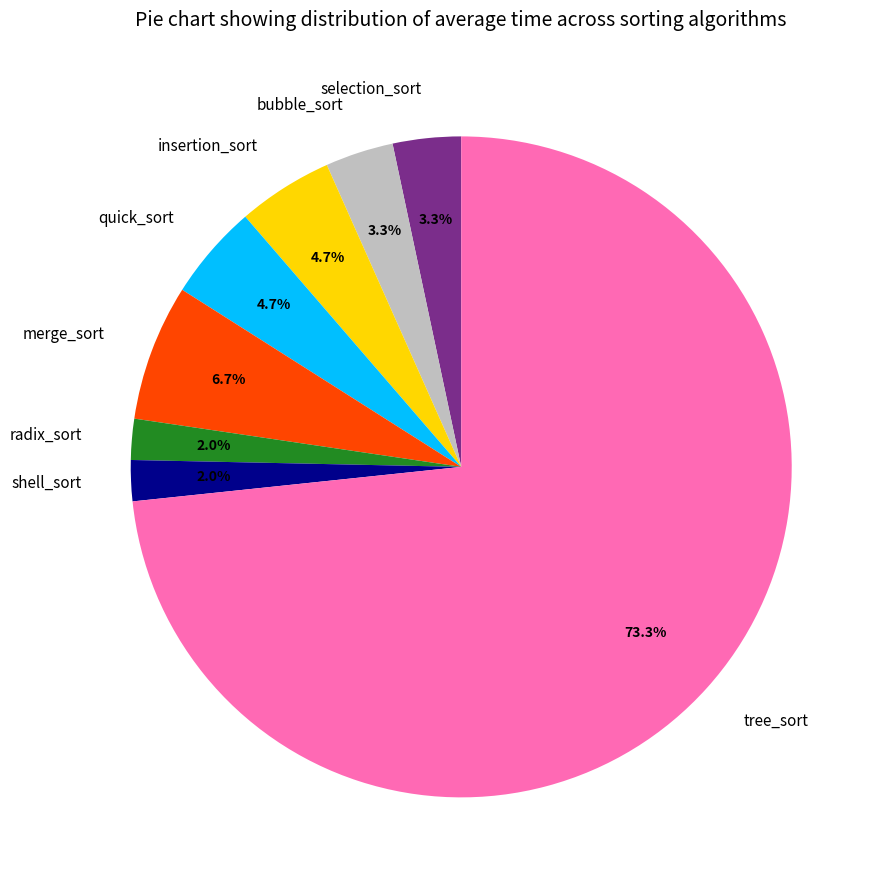

To the nearest percent, what is the difference between the quick_sort and radix_sort slice percentages?

3%